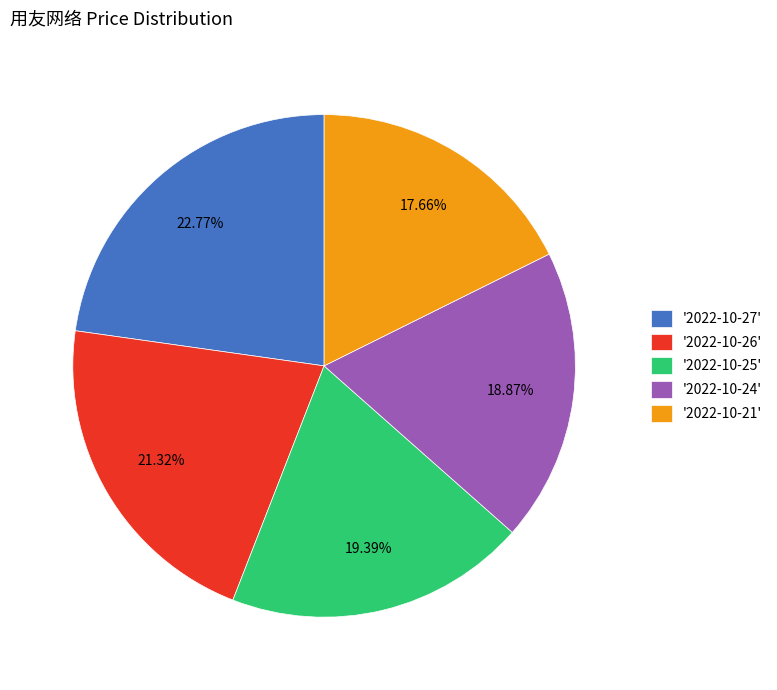

Combined, do '2022-10-26' and '2022-10-27' account for over 50%?

No